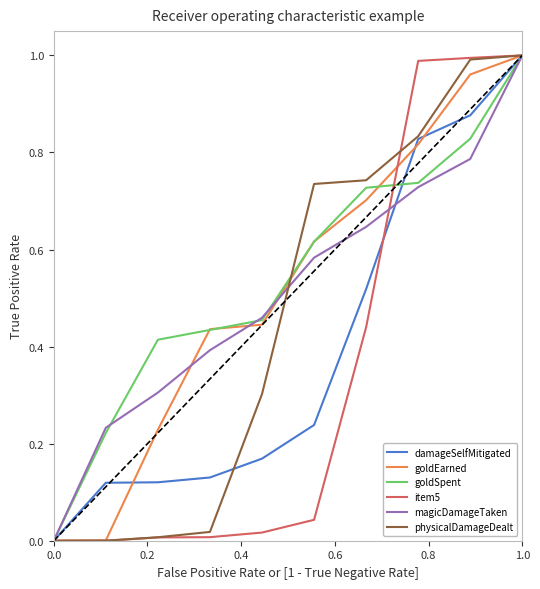

At how many categories does at least one series exceed 0?

9